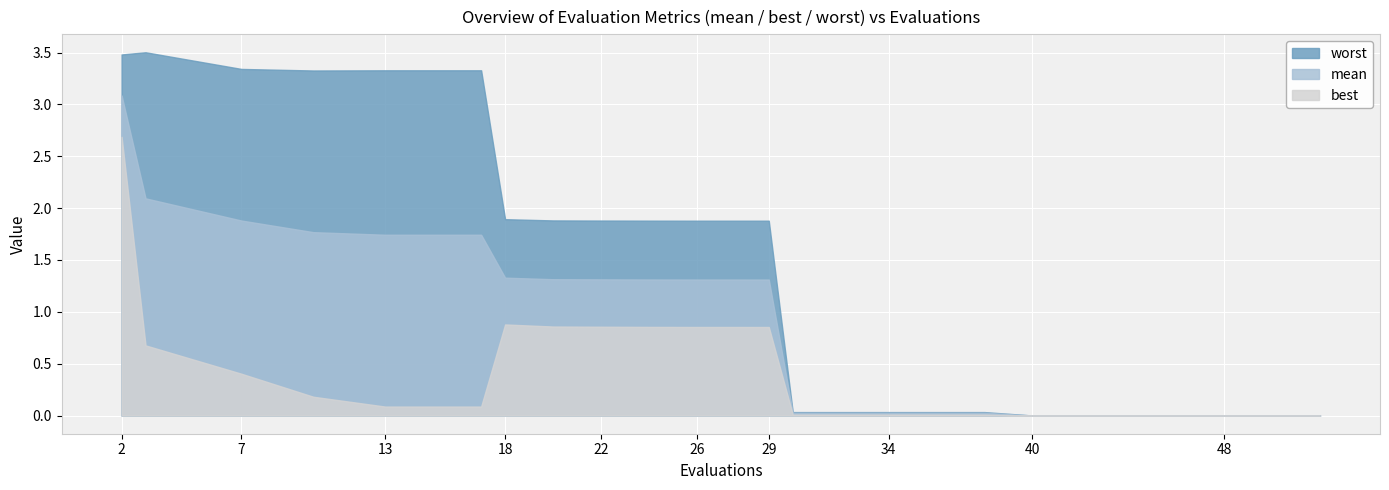

Count the number of data series in this chart.

3